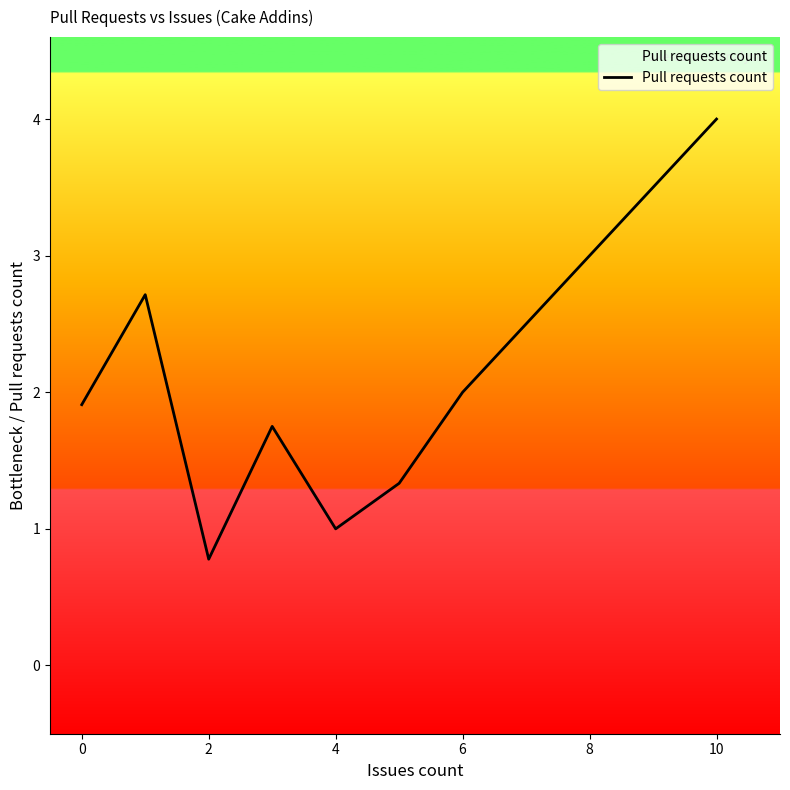

What is the maximum value shown in the chart?

4.0